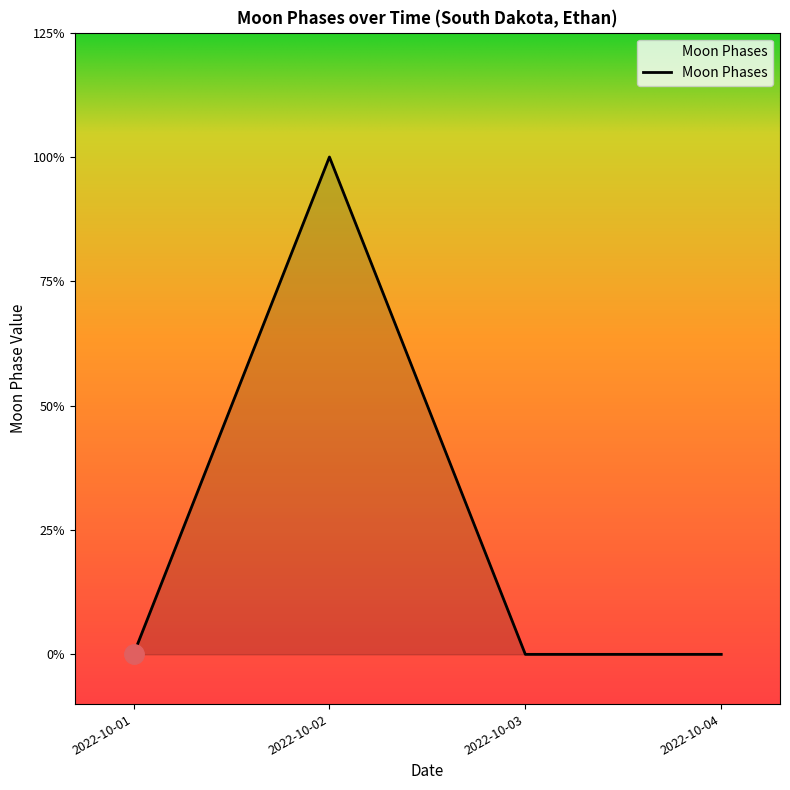

Does the chart display data point markers on the line(s)?

No